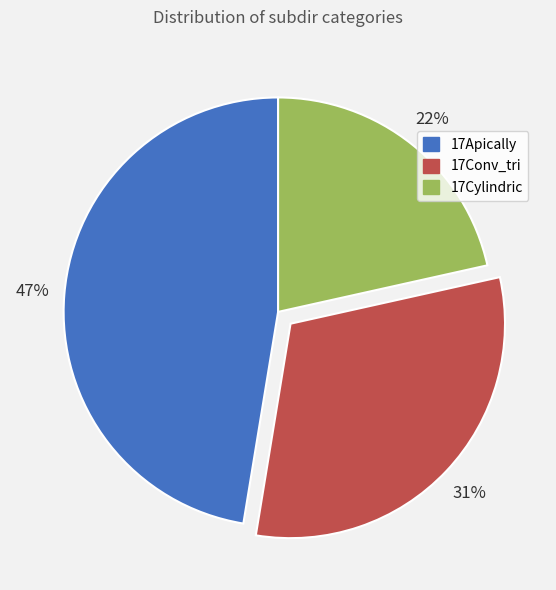

To the nearest percent, what is the difference between the 17Apically and 17Conv_tri slice percentages?

16%